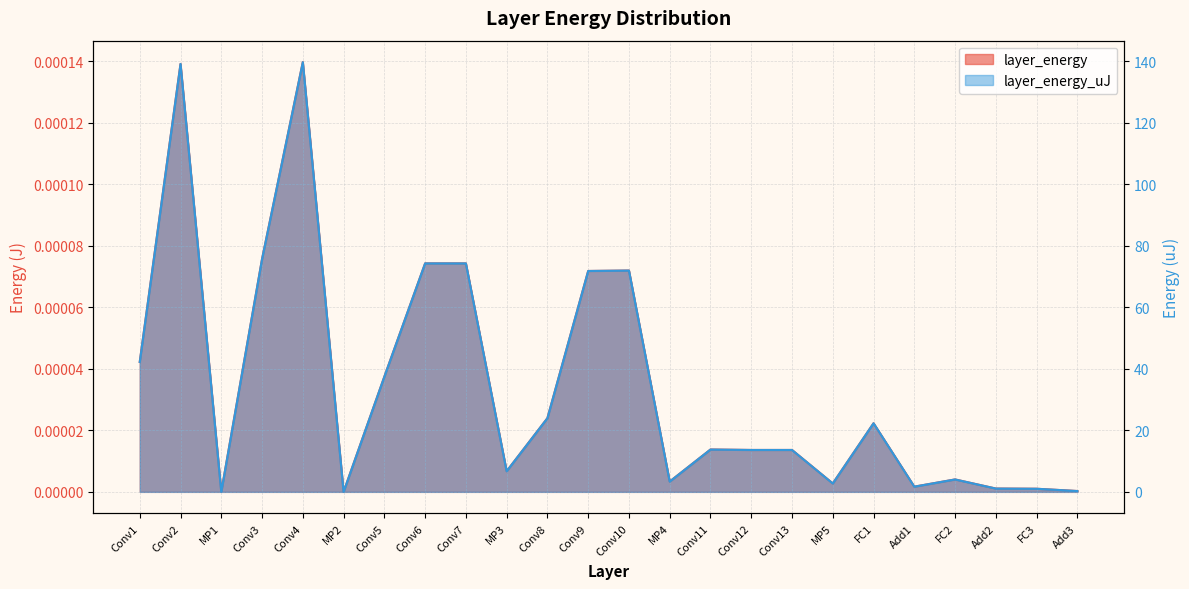

True or false: layer_energy_uJ and layer_energy intersect in this chart.

False